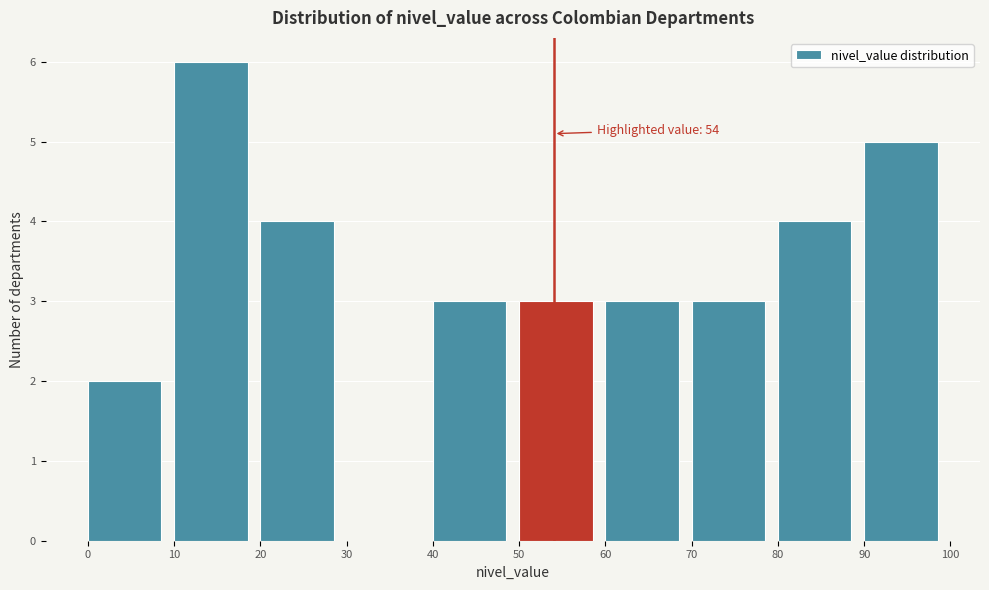

Which range on the x-axis has the tallest bar?

10 to 20